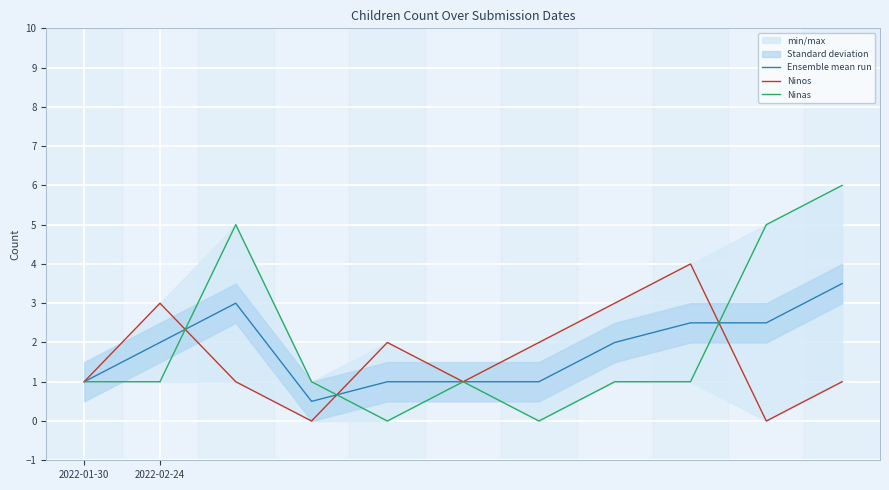

Rank the series at 2 from lowest to highest value.

Ninos, Ensemble mean run, Ninas